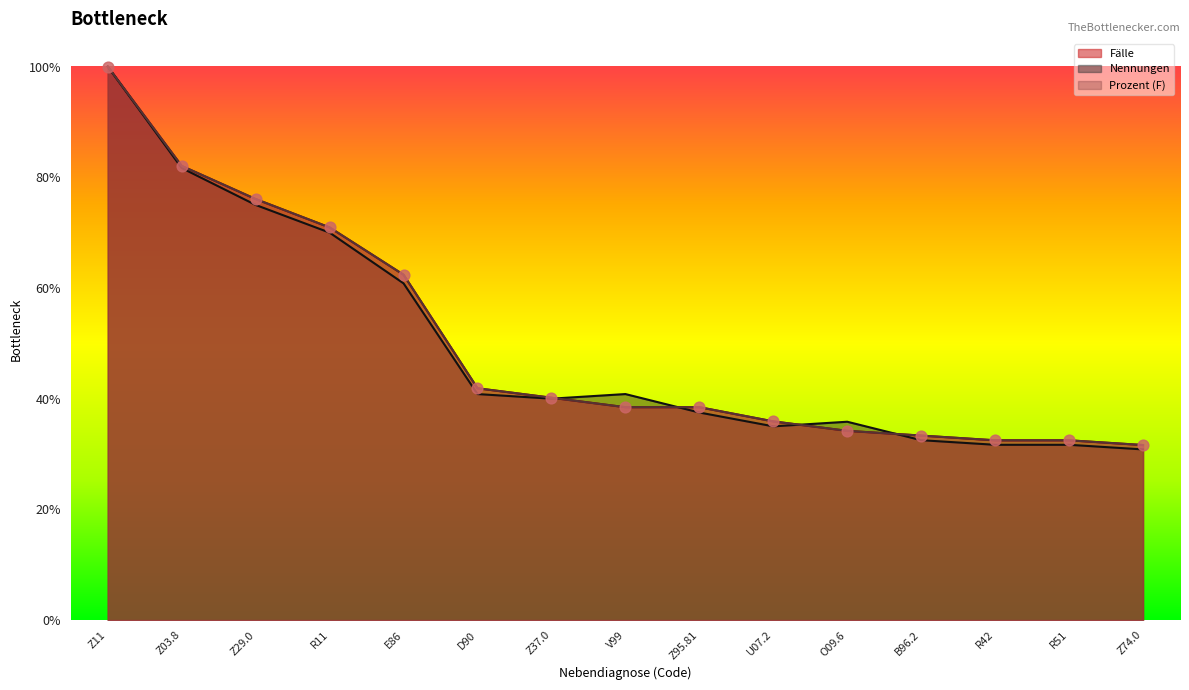

Which series contains the highest Y value?

Fälle